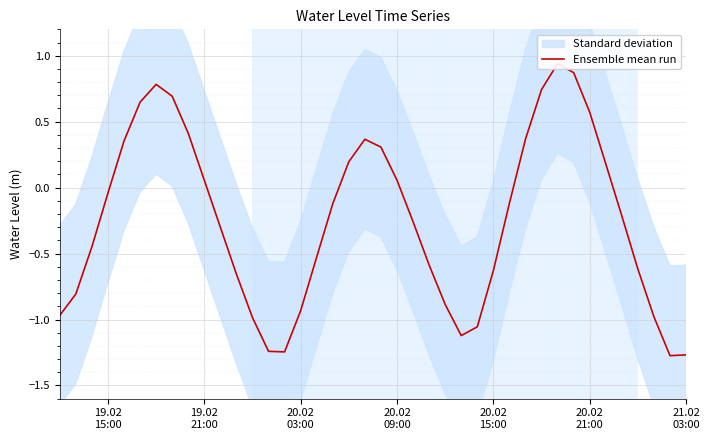

What is the average value?

-0.2